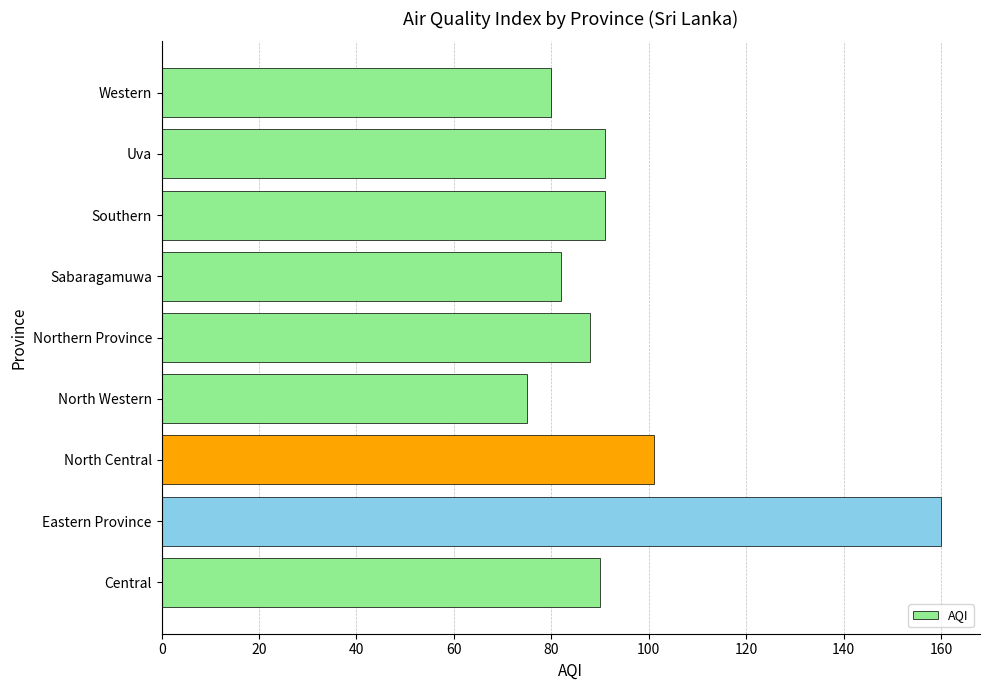

The chart shows a value of 90 at Central. True or false?

True